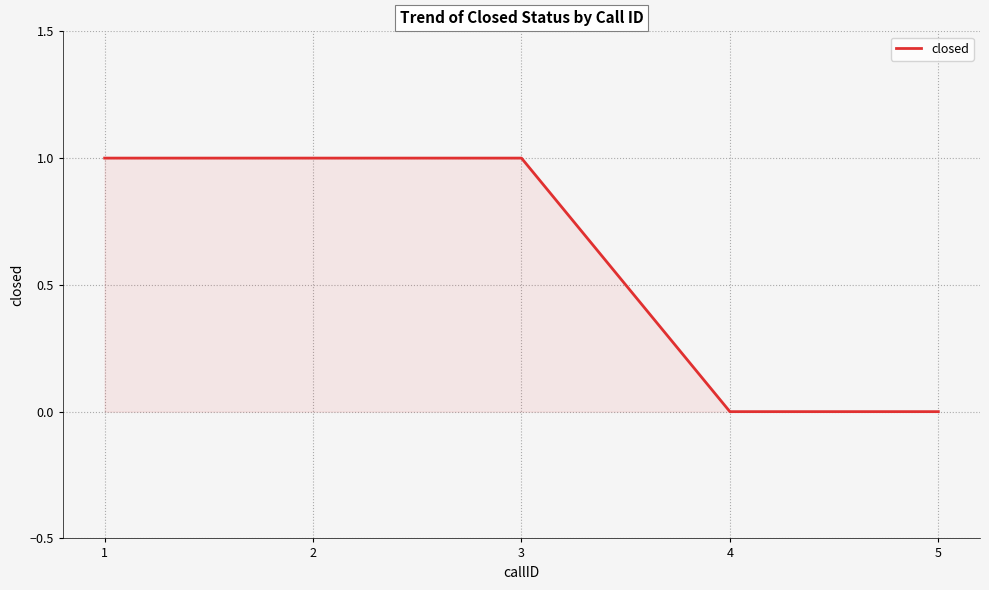

Count the number of data series in this chart.

1